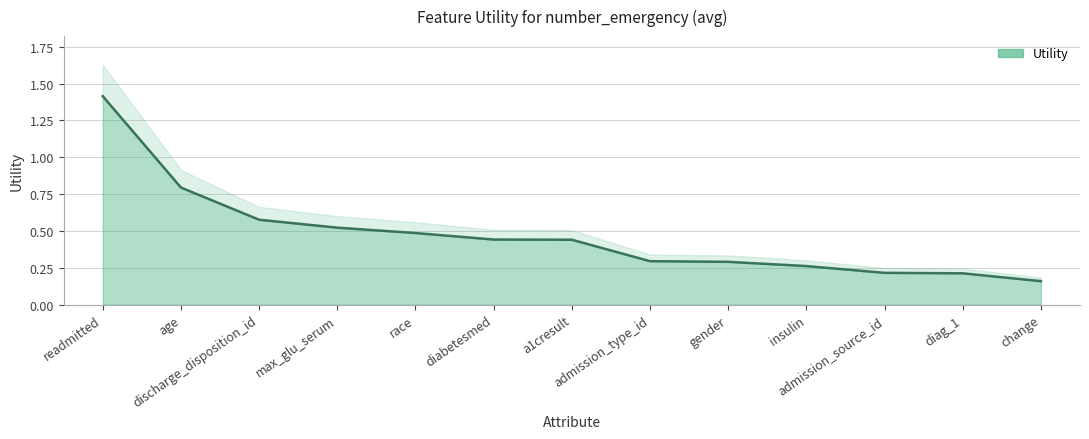

What is the difference between the maximum and minimum values?

1.3